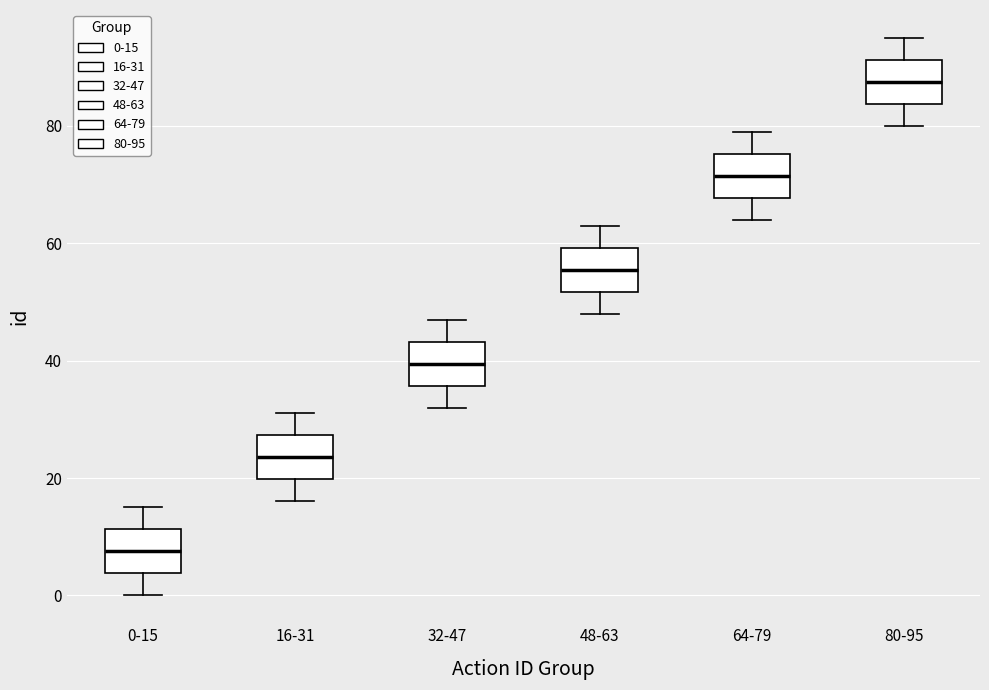

Reading left to right, transcribe this box plot: for each box, give where its median line is, the range the box spans, and where its two whiskers end, as read against the y-axis. The values are not printed on the chart, so give them approximately, as read against the axis.

0-15: median 8, box 4 to 12, whiskers 0 to 16
16-31: median 24, box 20 to 28, whiskers 16 to 32
32-47: median 40, box 36 to 44, whiskers 32 to 48
48-63: median 56, box 52 to 60, whiskers 48 to 64
64-79: median 72, box 68 to 76, whiskers 64 to 80
80-95: median 88, box 84 to 92, whiskers 80 to 96